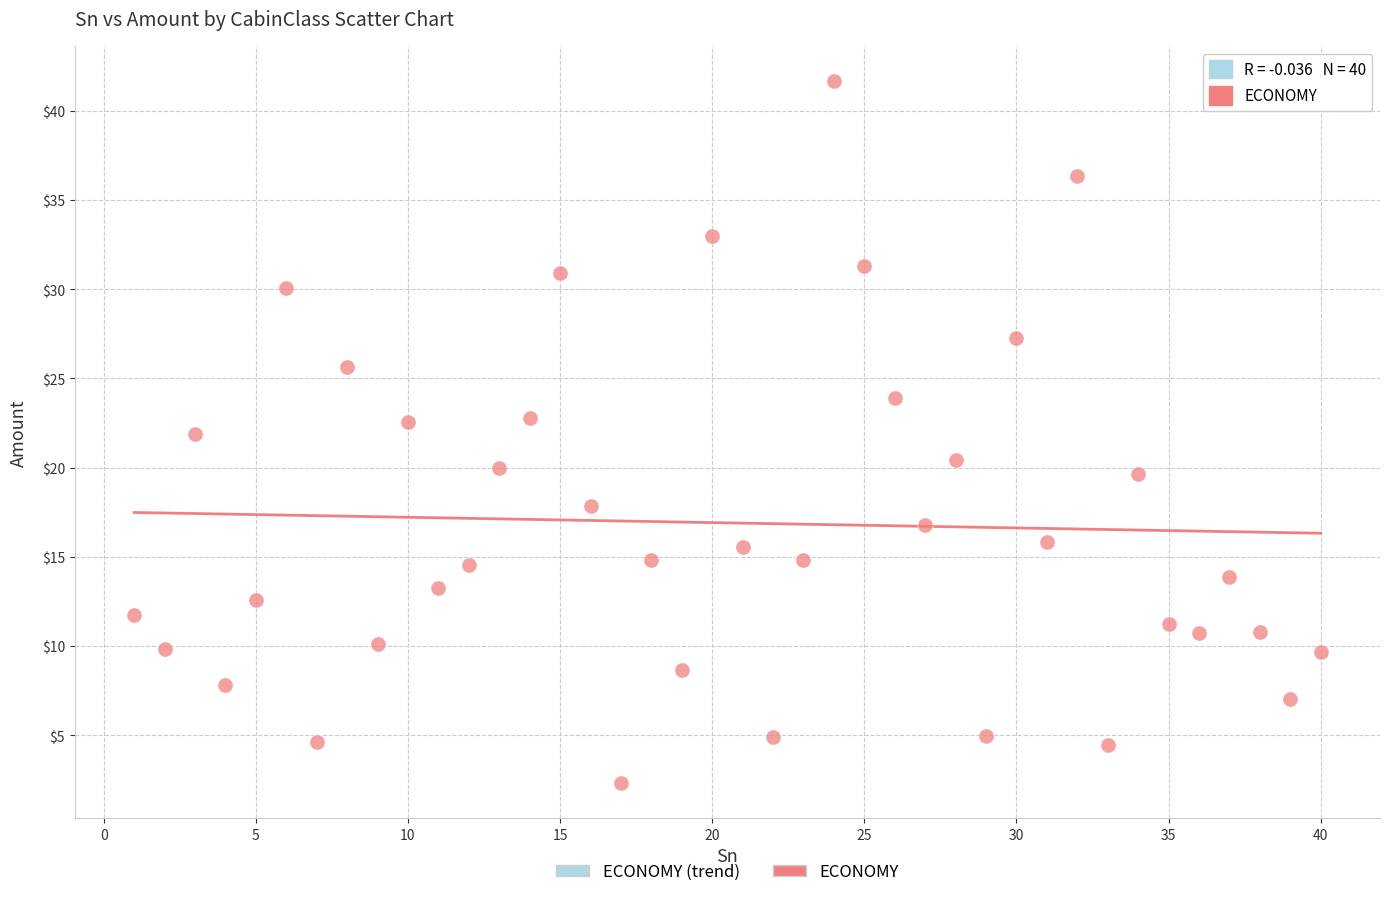

What is the range of X values (max minus min)?

39.0